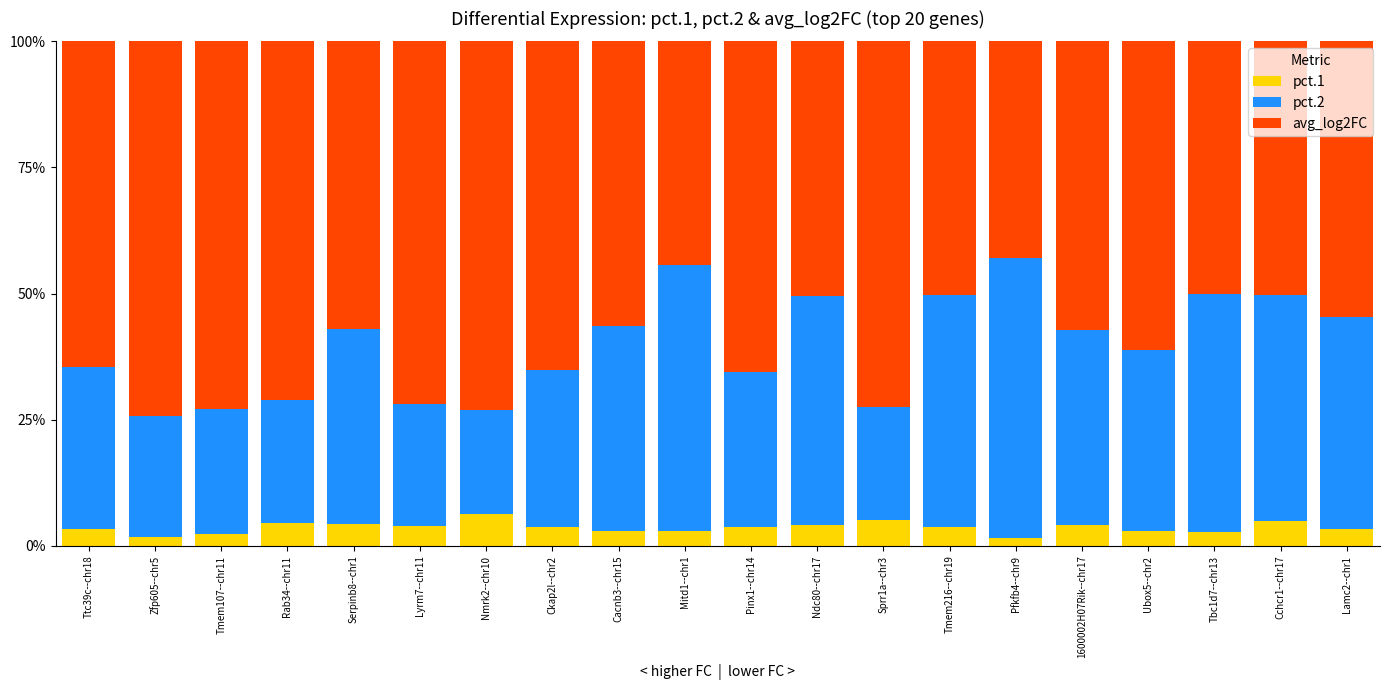

What is the sum of all pct.1 values?

72.4